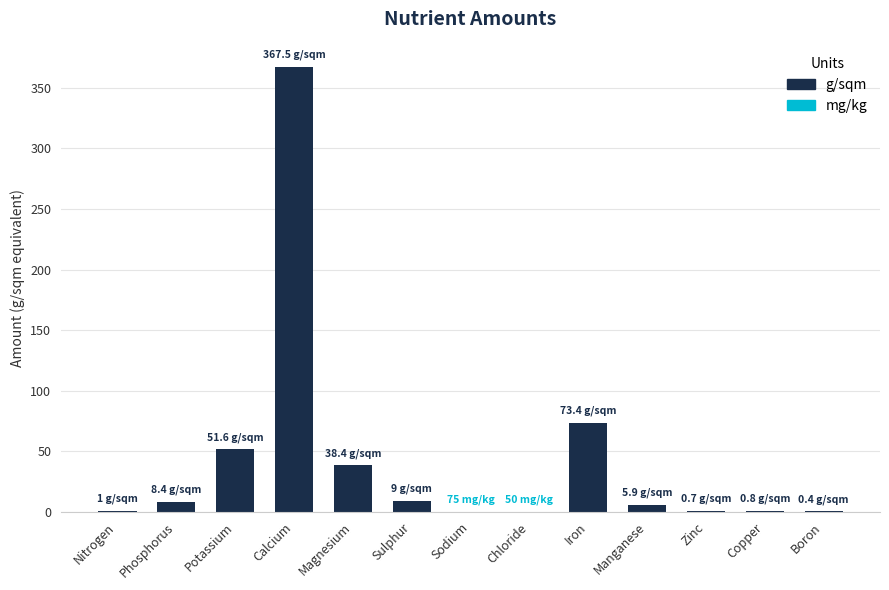

List the labels in order of value, smallest first.

Chloride, Sodium, Boron, Zinc, Copper, Nitrogen, Manganese, Phosphorus, Sulphur, Magnesium, Potassium, Iron, Calcium